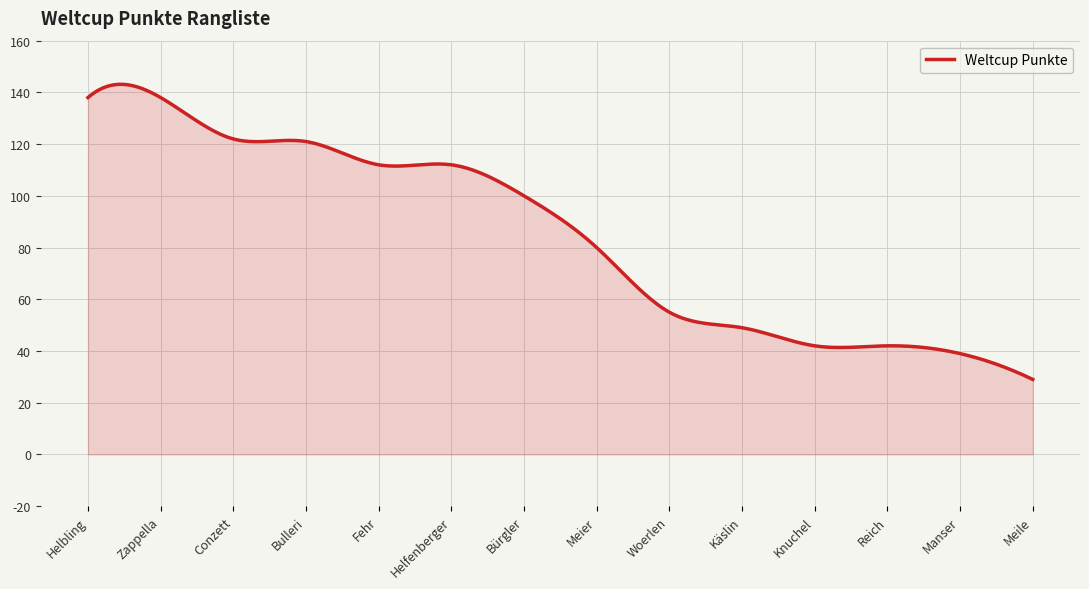

What is the smallest value displayed?

29.0